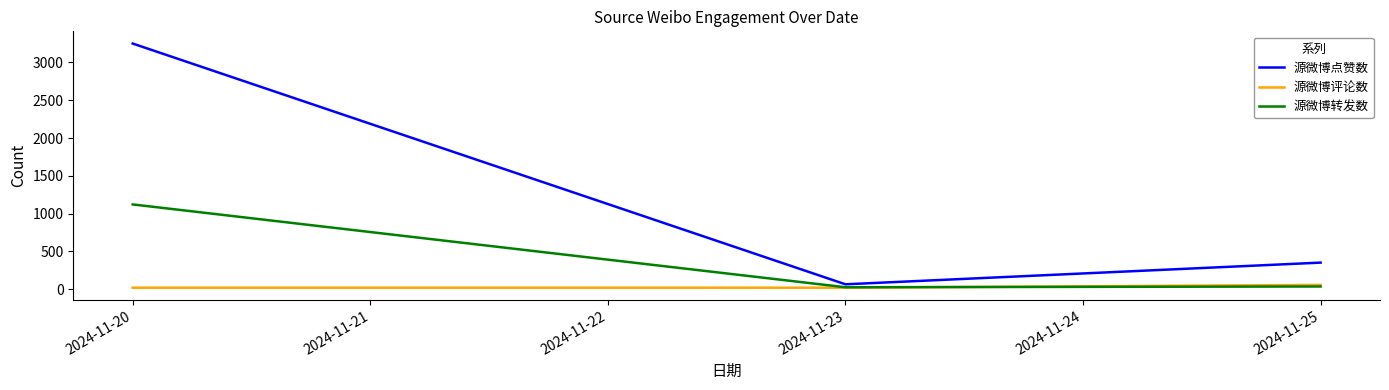

Rank the series by their maximum value, from highest to lowest.

源微博点赞数, 源微博转发数, 源微博评论数